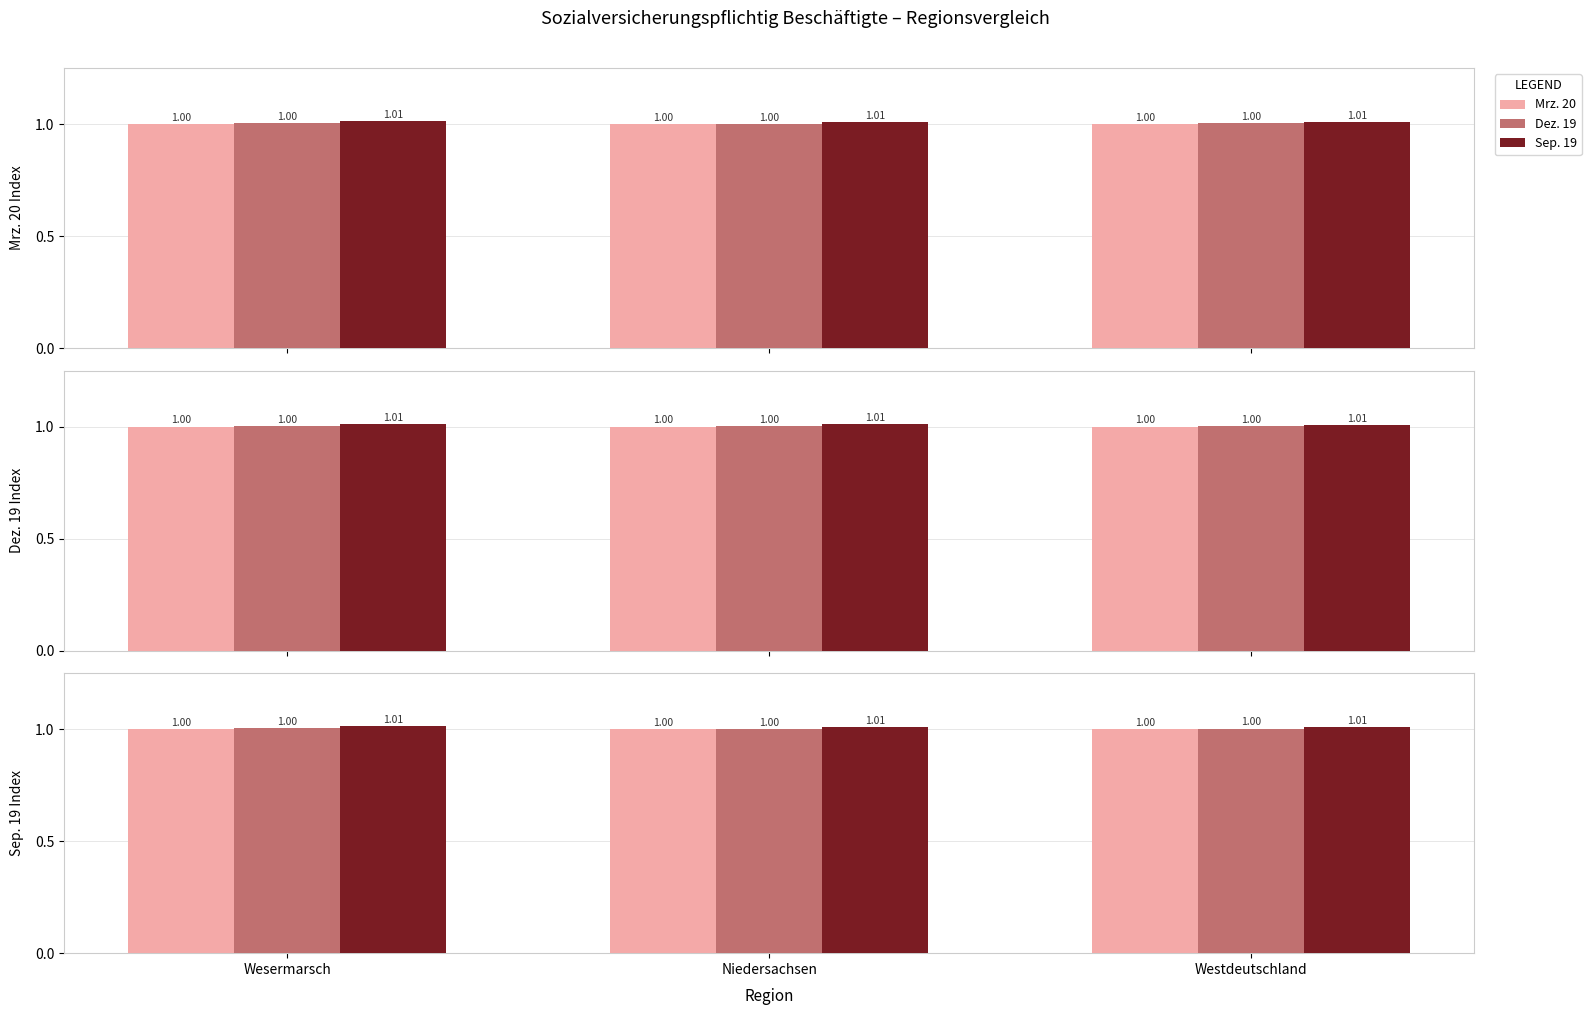

At which category is the sum across all series the highest?

Wesermarsch